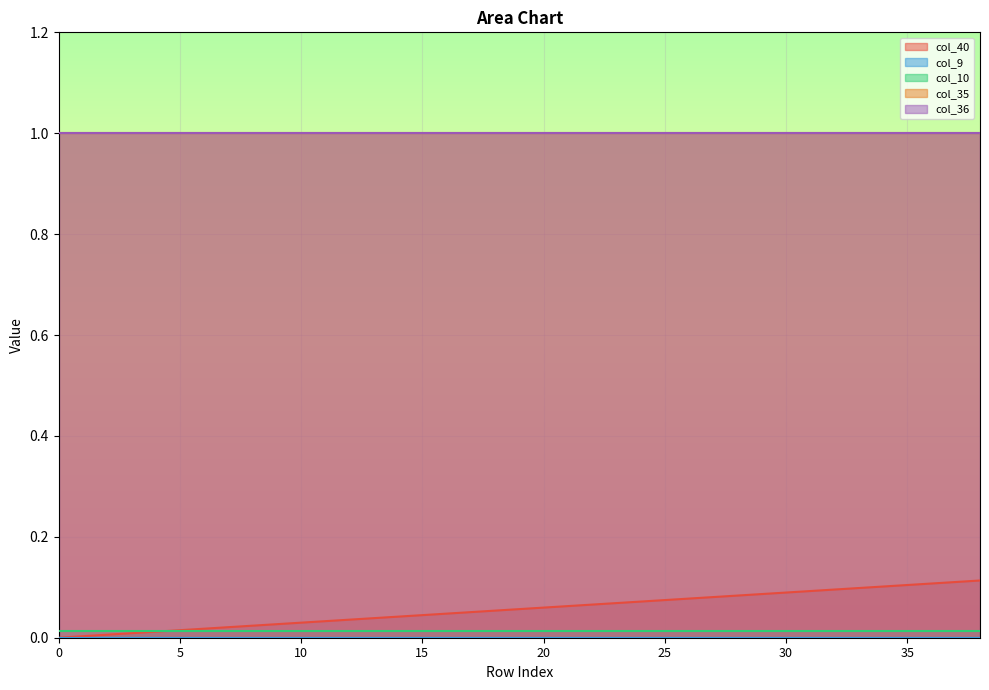

What is the sum of all col_10 values?

0.5